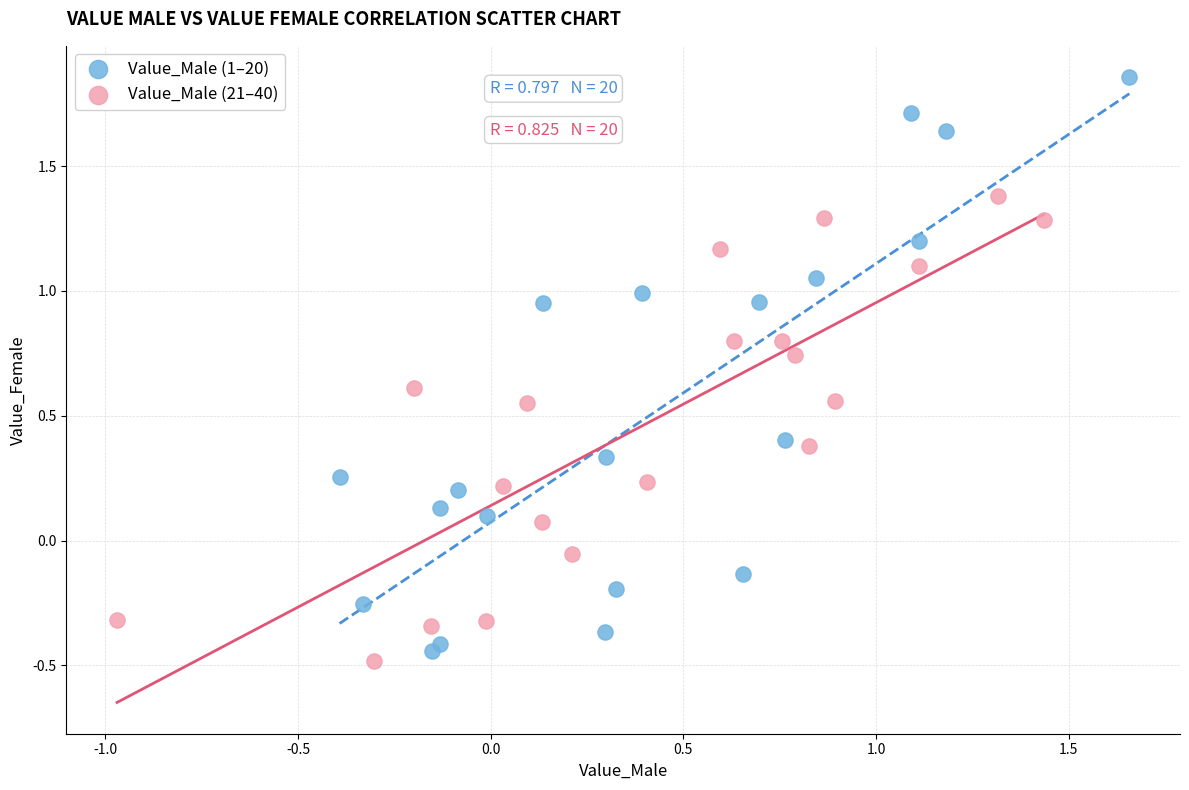

Which series contains the highest Y value?

Value_Male (1–20)